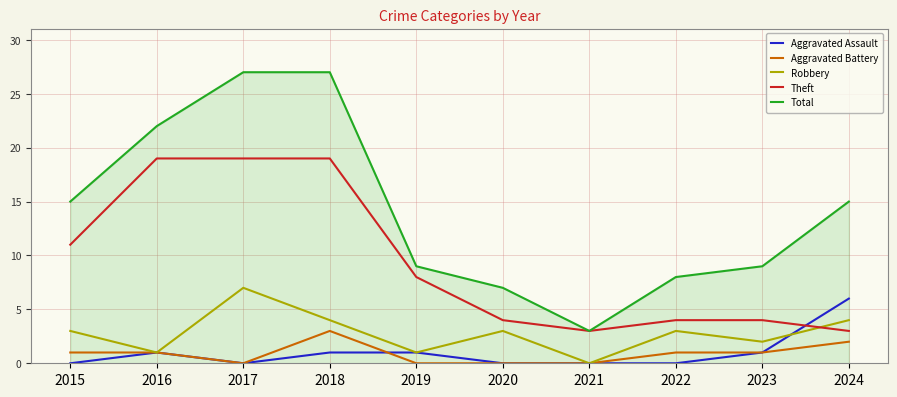

Reading left to right, transcribe all the data shown in this chart.

Aggravated Assault: 0	1	0	1	1	0	0	0	1	6
Aggravated Battery: 1	1	0	3	0	0	0	1	1	2
Robbery: 3	1	7	4	1	3	0	3	2	4
Theft: 11	19	19	19	8	4	3	4	4	3
Total: 15	22	27	27	9	7	3	8	9	15